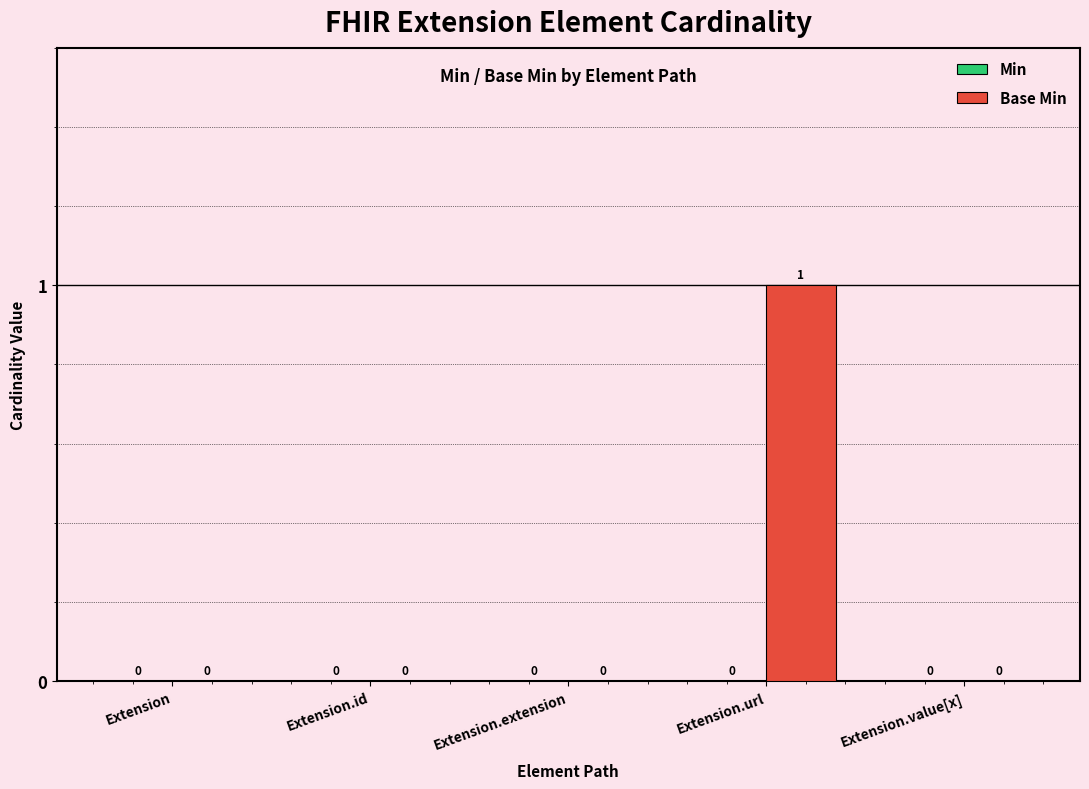

What is the greatest value displayed?

1